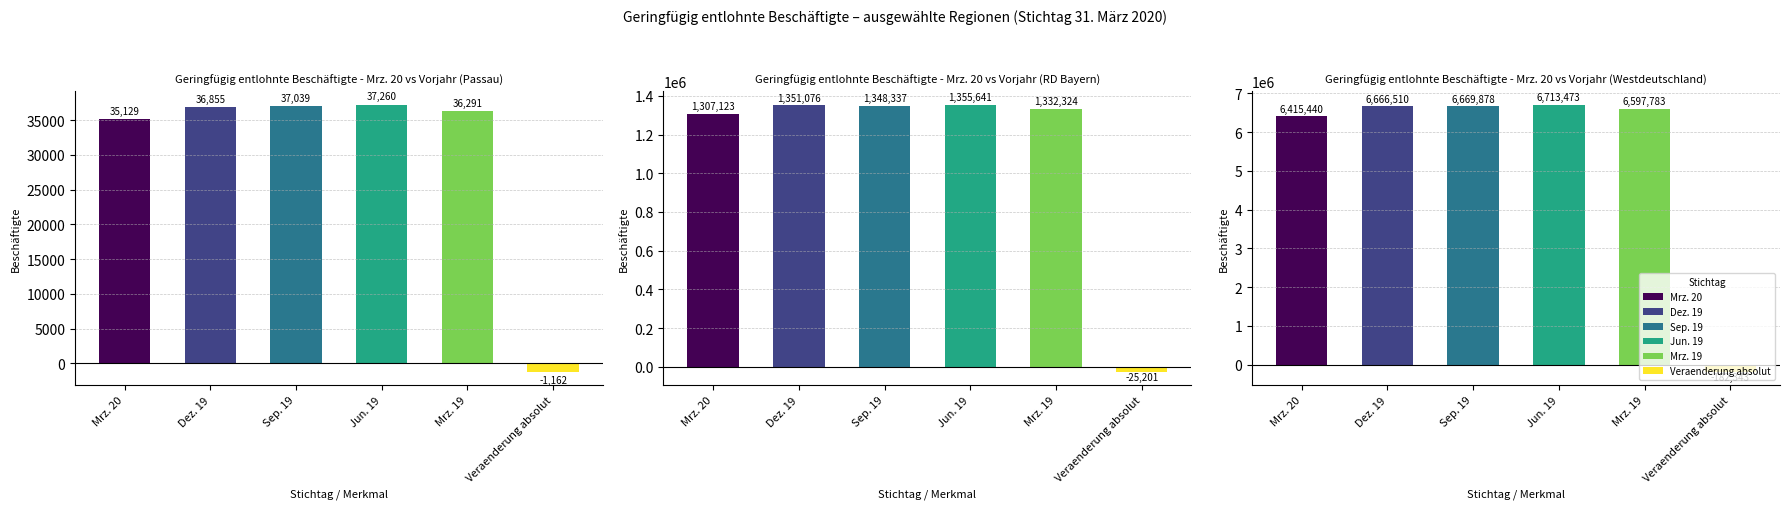

How many data points in Veraenderung absolut are above -25201?

1